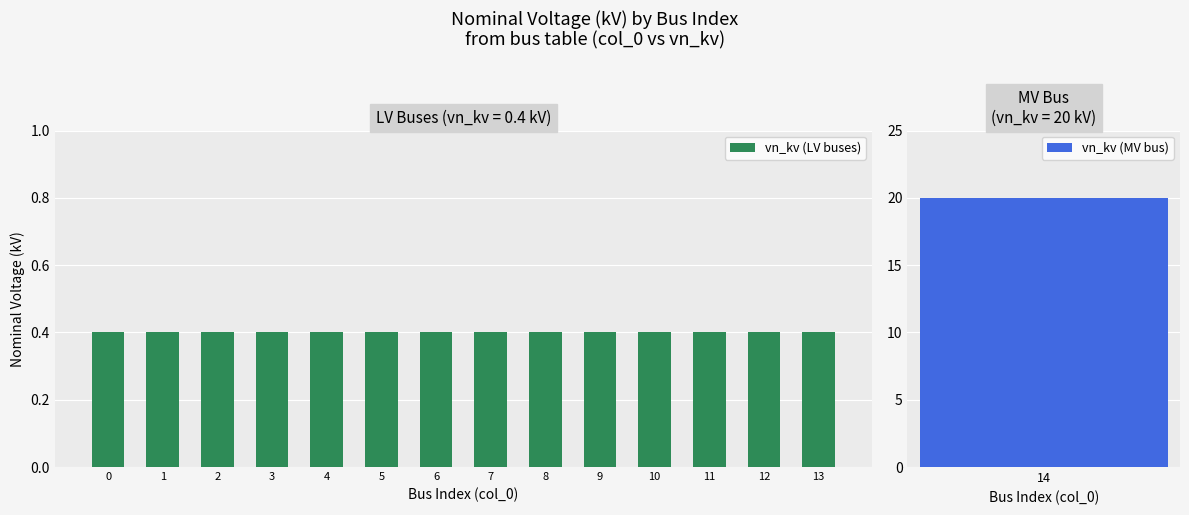

Is it true that the value at 8 is 0.6?

False